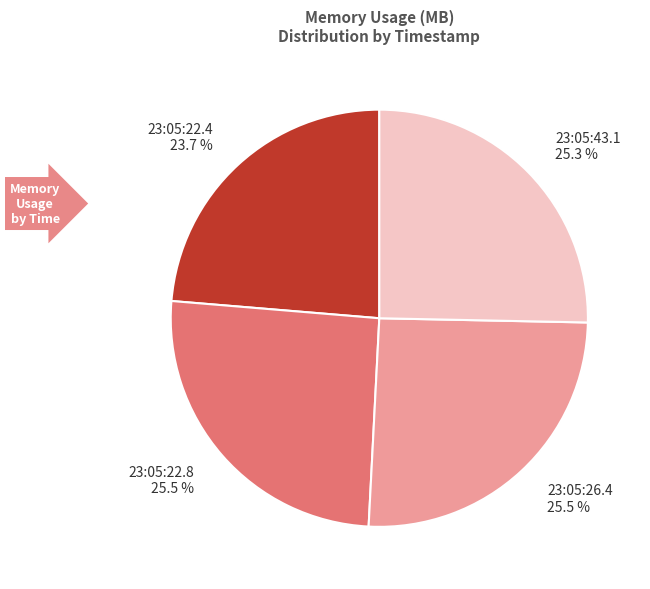

What is the ratio of the value at 23:05:43.1 to the value at 23:05:22.4?

1.1